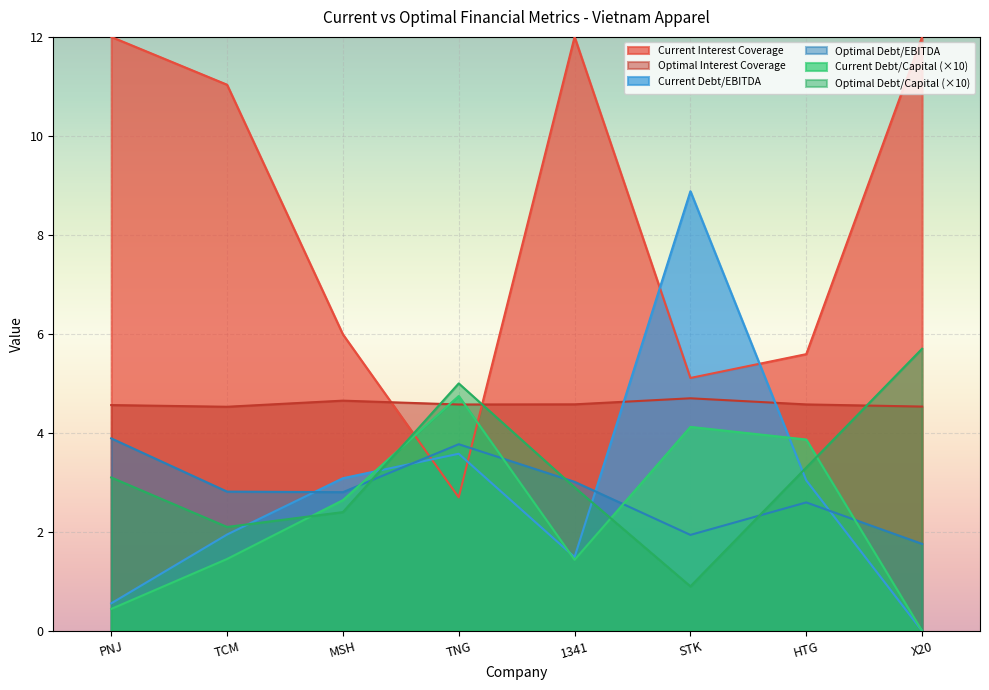

In optimal_debt_ebitda, how many points are higher than both neighbors (excluding endpoints)?

2